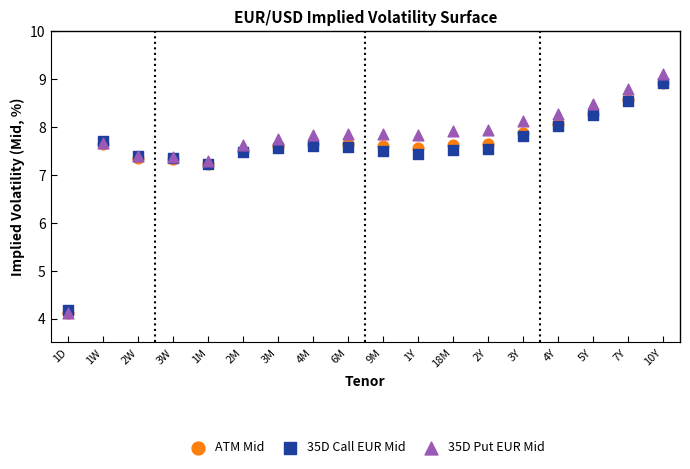

Which series has the widest spread of Y values?

35D Put EUR Mid